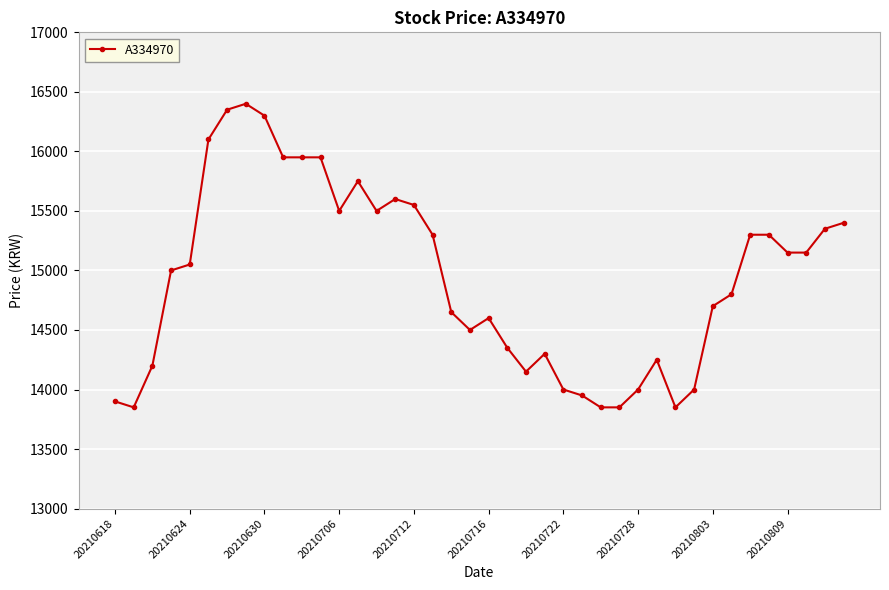

How many distinct data groups are displayed?

1